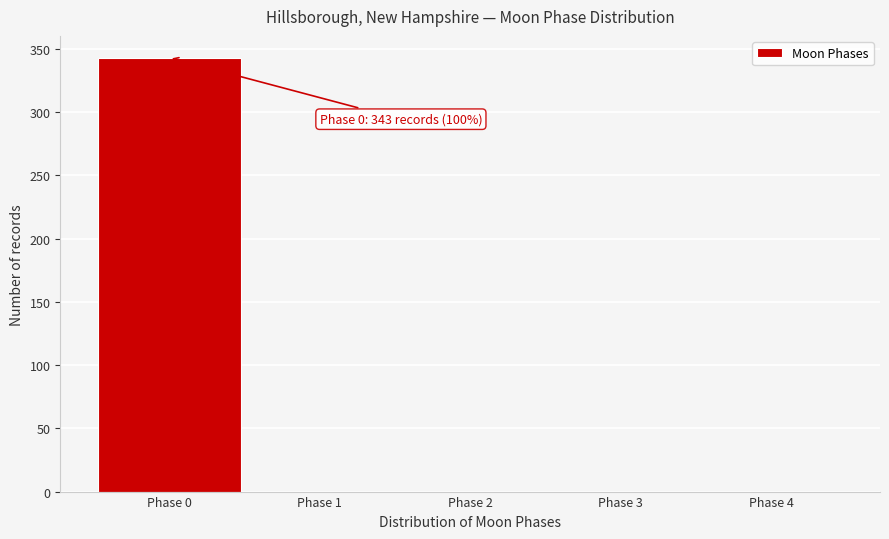

Over which range of the x-axis is the bar tallest?

-0.5 to 0.5